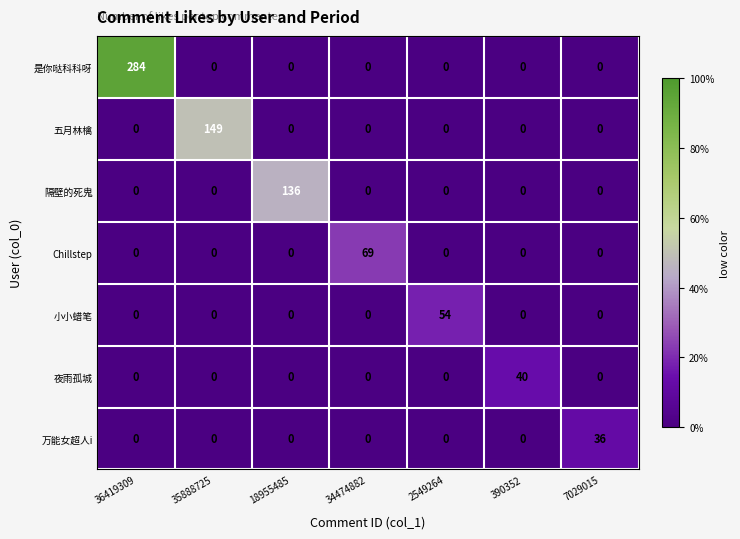

What is the average value of the 小小蜡笔 series?

8